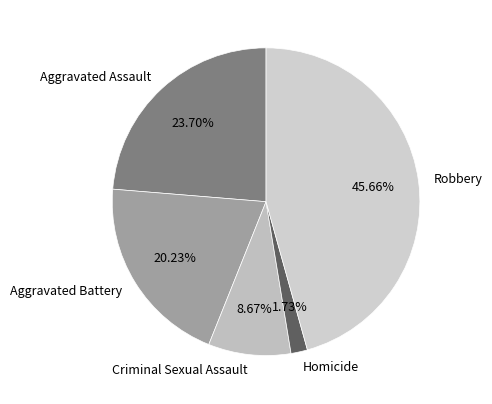

What percentage is NOT represented by Homicide?

98.3%